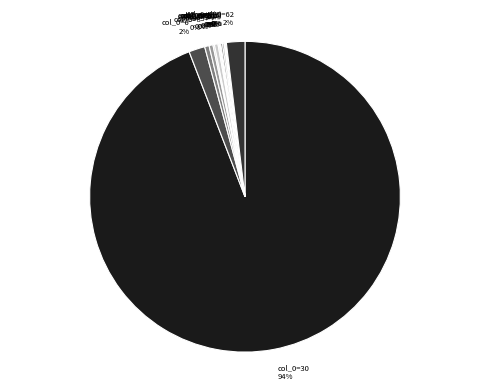

The col_0=6 slice represents 12% of the pie. True or false?

False